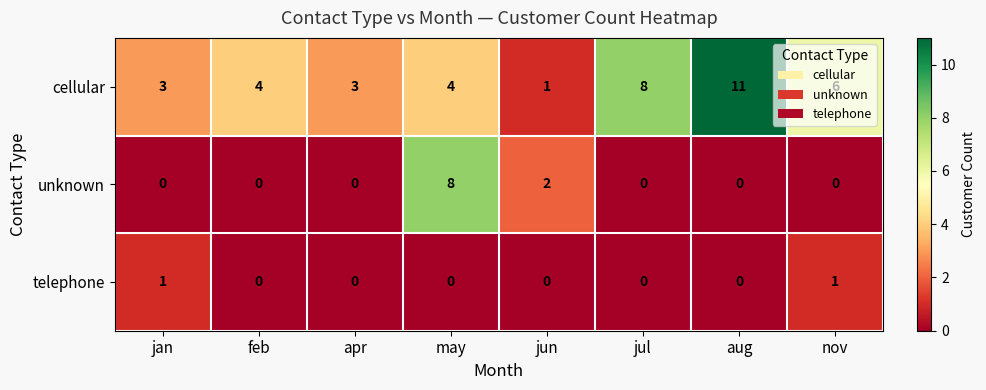

True or false: telephone has a value of 1 at jul.

False